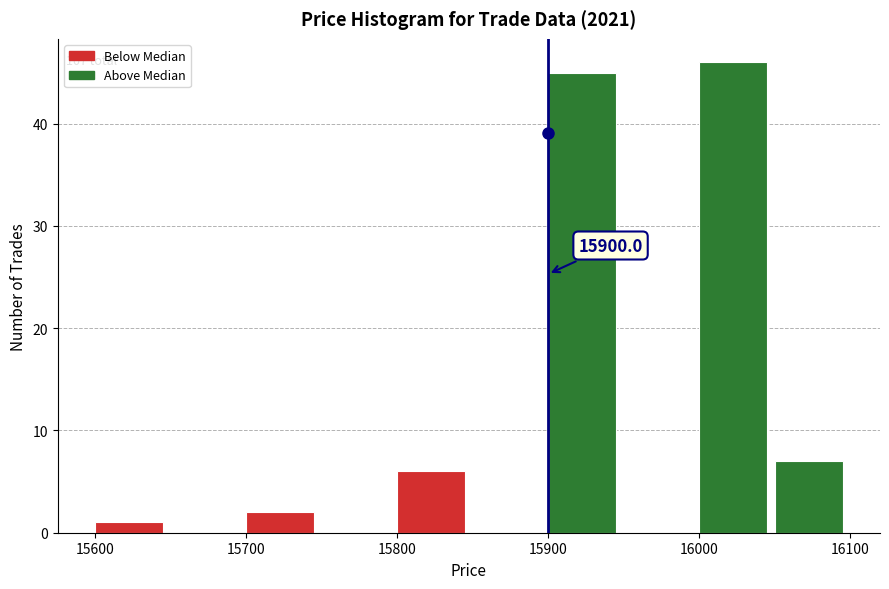

Which range on the x-axis has the tallest bar?

16000 to 16050